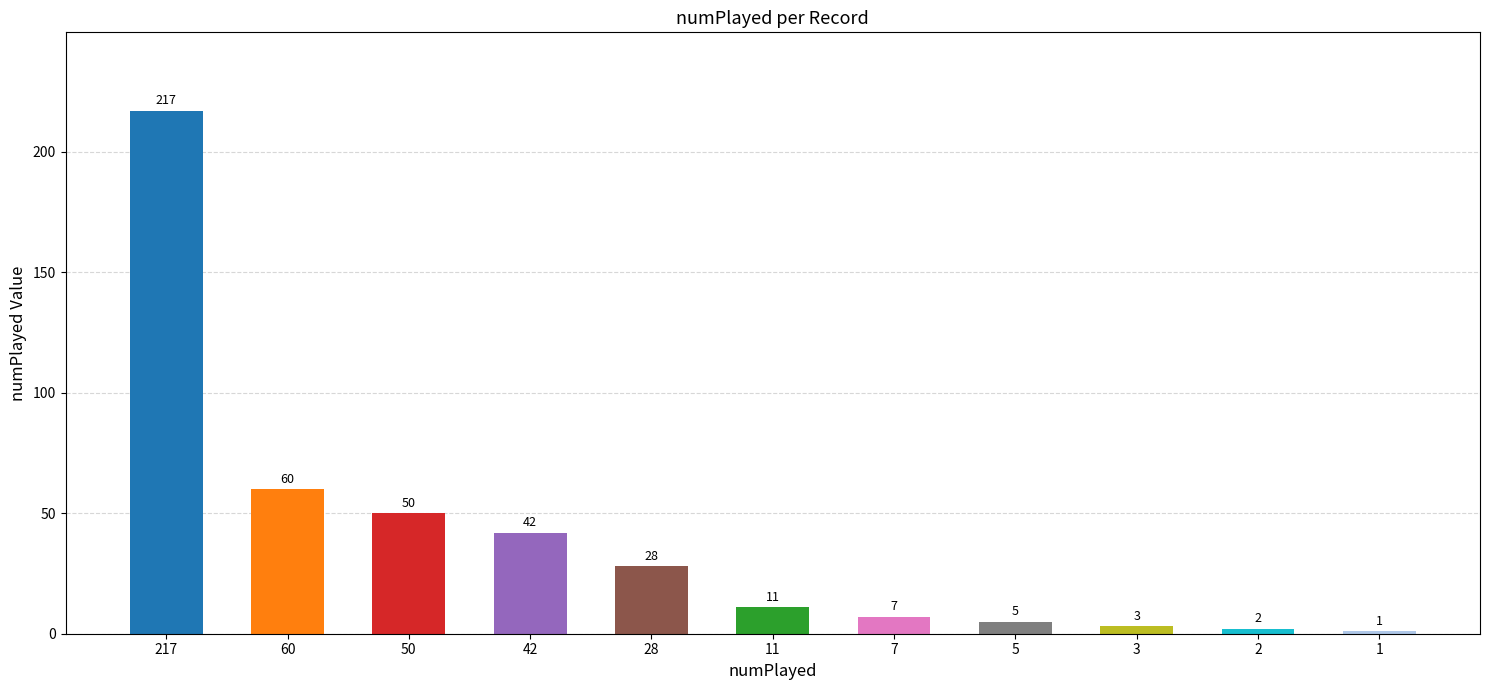

What is the sum of all values?

426